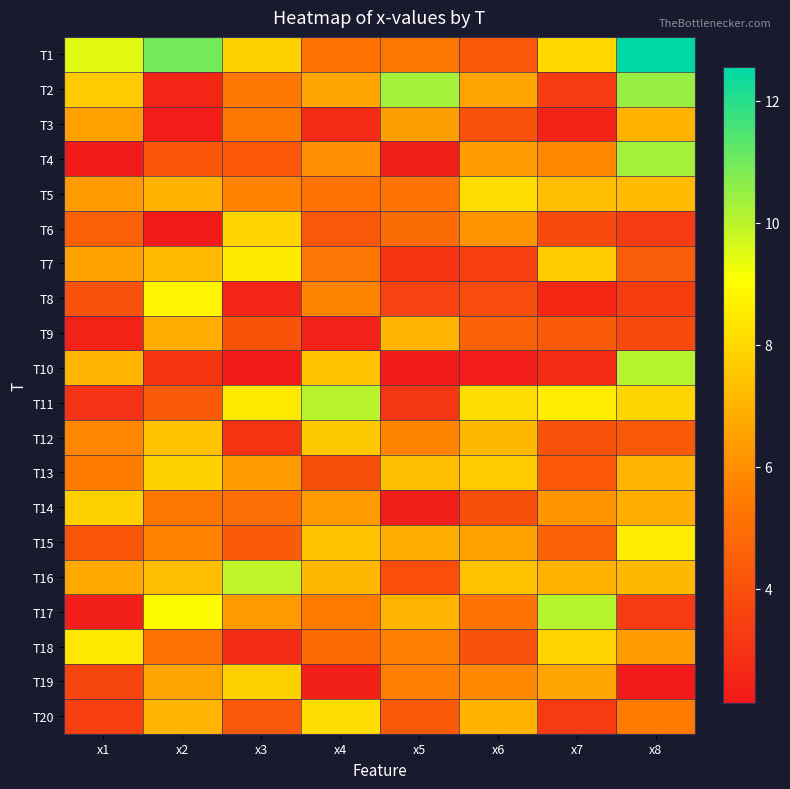

At x1, list the series in order from smallest to largest.

T4, T17, T9, T11, T20, T19, T8, T15, T6, T13, T12, T5, T3, T7, T16, T10, T2, T14, T18, T1